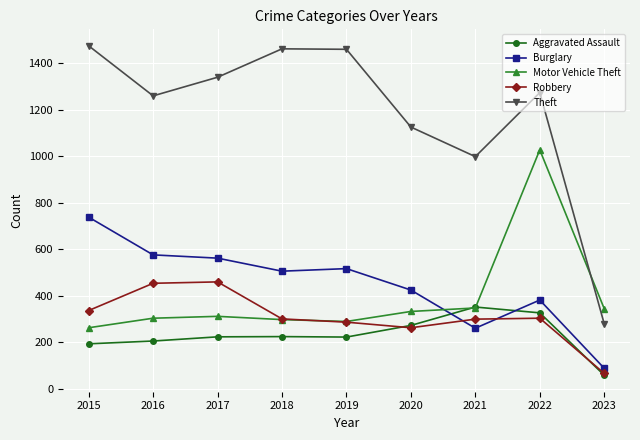

Which series has the largest total across all categories?

Theft